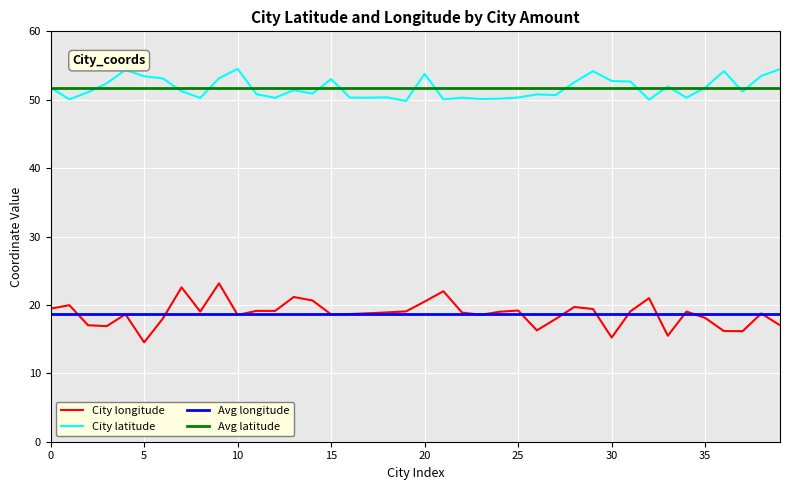

Is it true that City longitude equals 19.0 at 34?

True